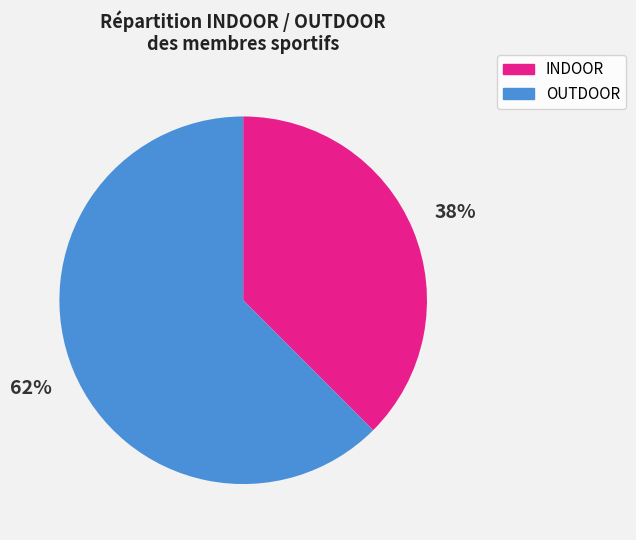

Is there a majority slice in this chart?

Yes